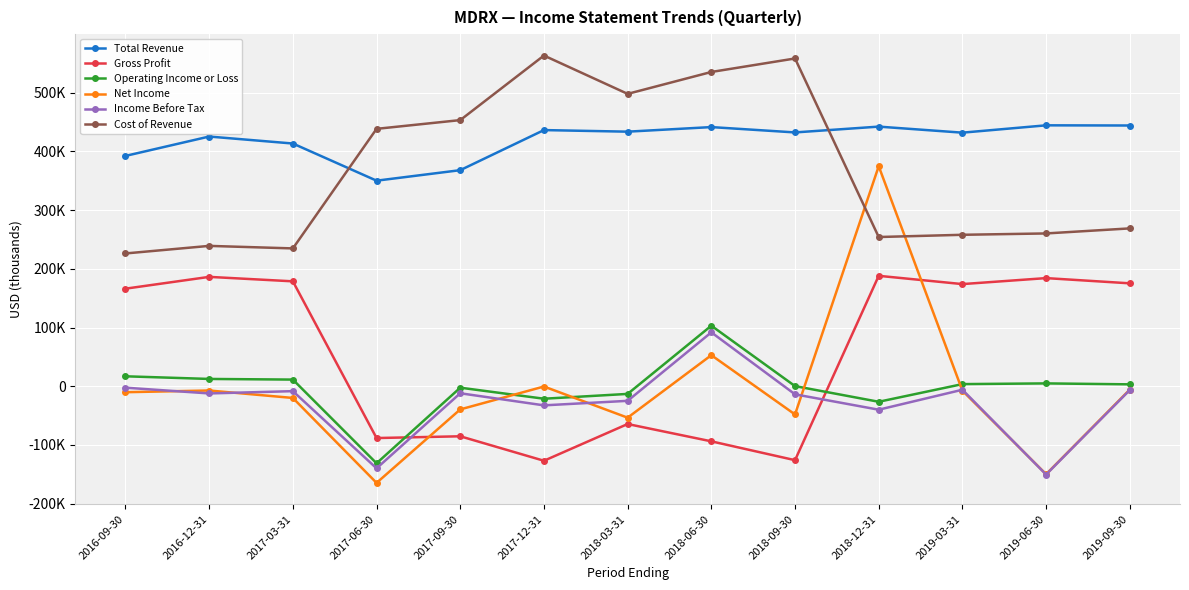

Does the chart display data point markers on the line(s)?

Yes